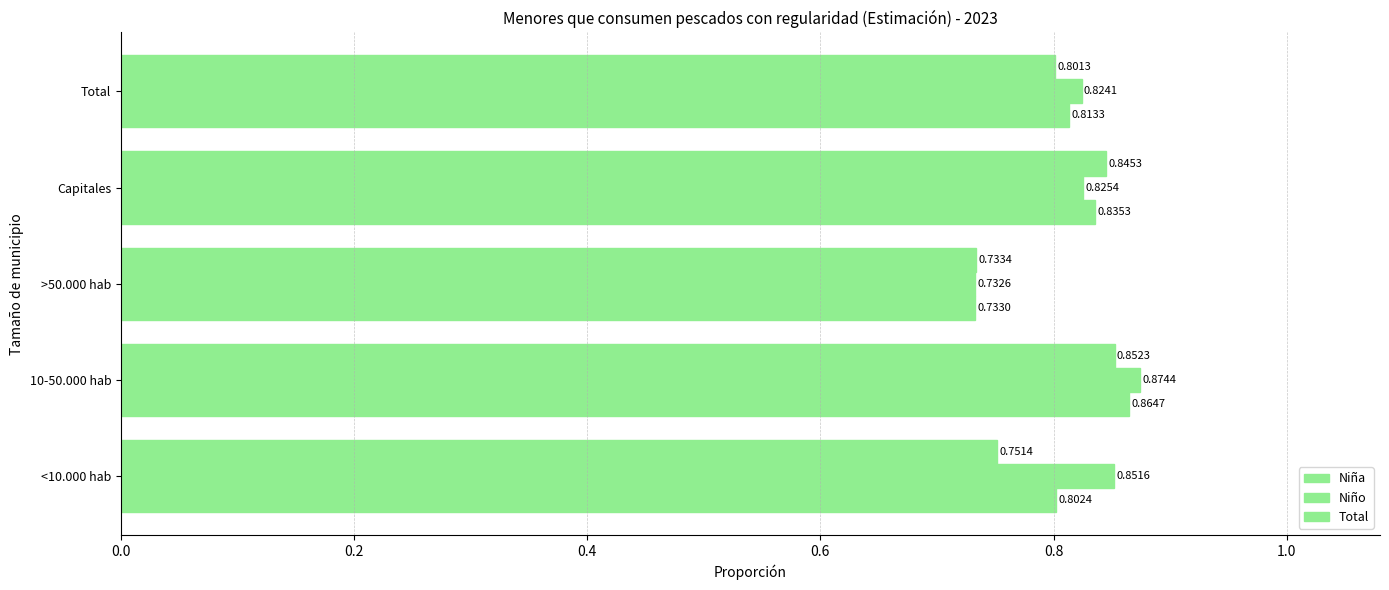

How many series are shown in this chart?

3